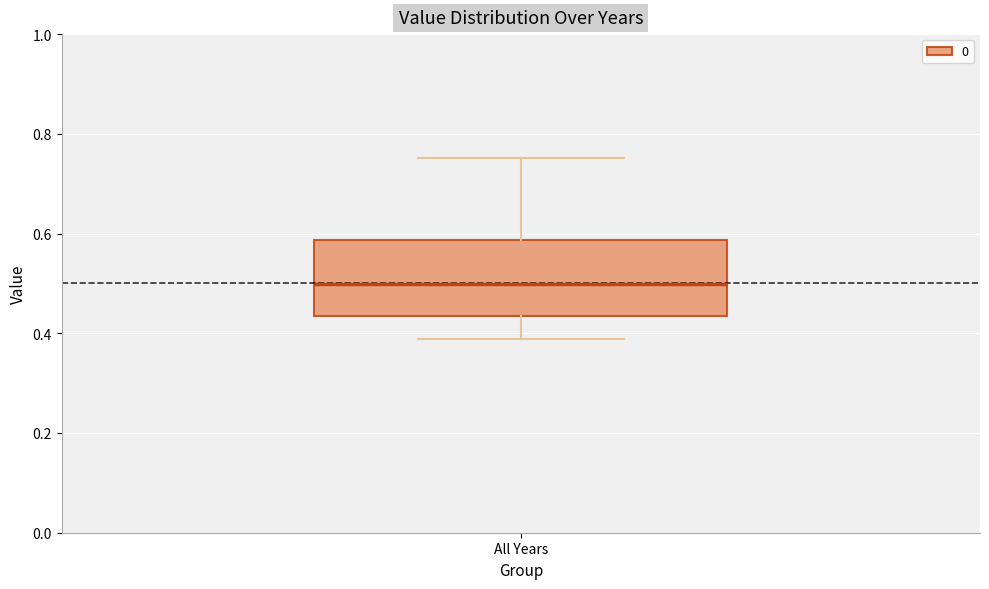

Where does the median line of the box for All Years sit on the y-axis? The values are not printed on the chart, so give them approximately, as read against the axis.

0.50